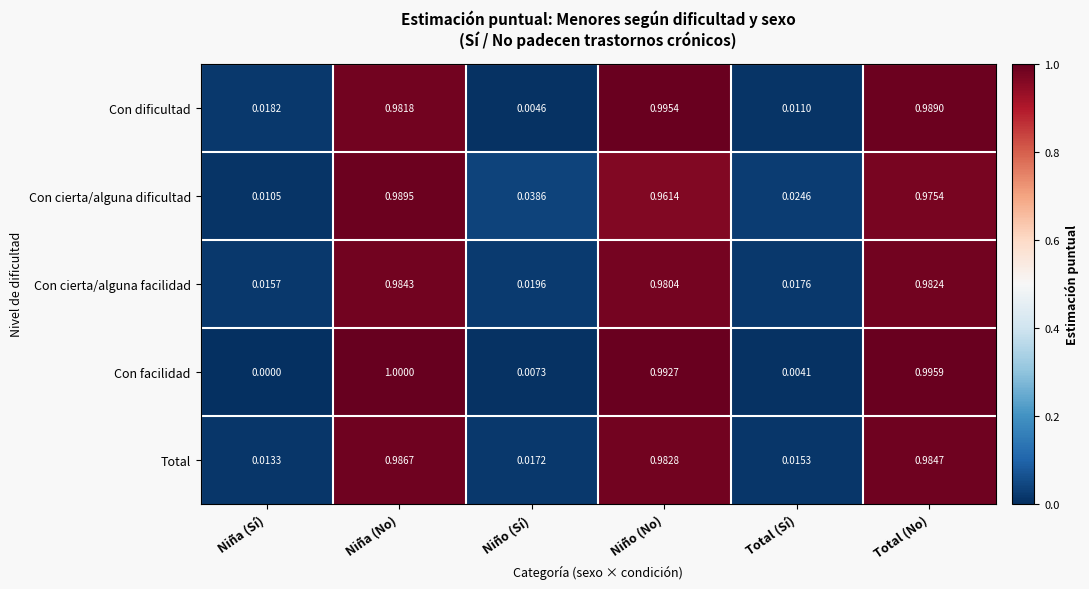

At which label is Con cierta/alguna dificultad closest to 0?

Niña (Sí)